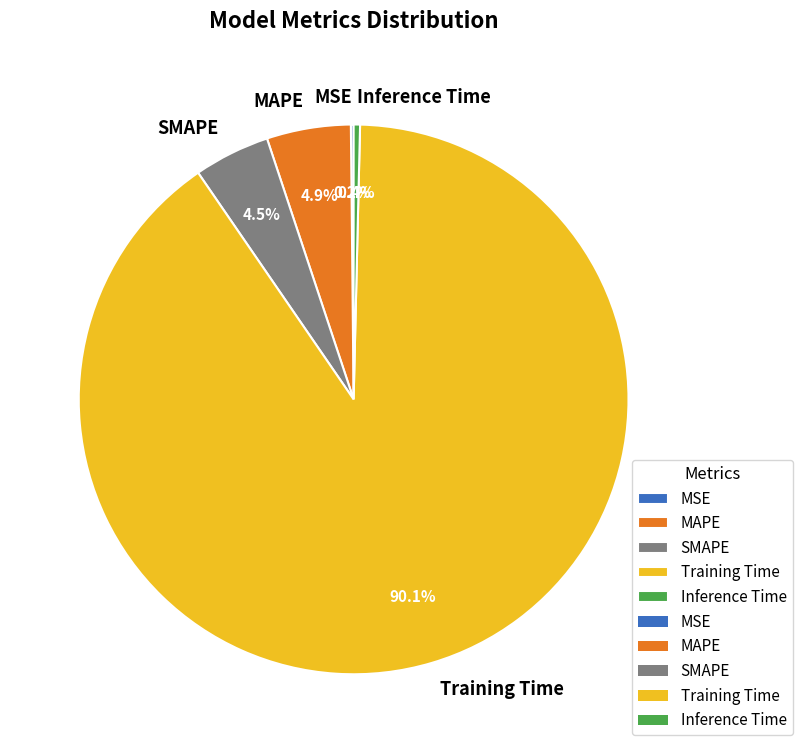

Do SMAPE and MAPE together represent more than half of the pie?

No